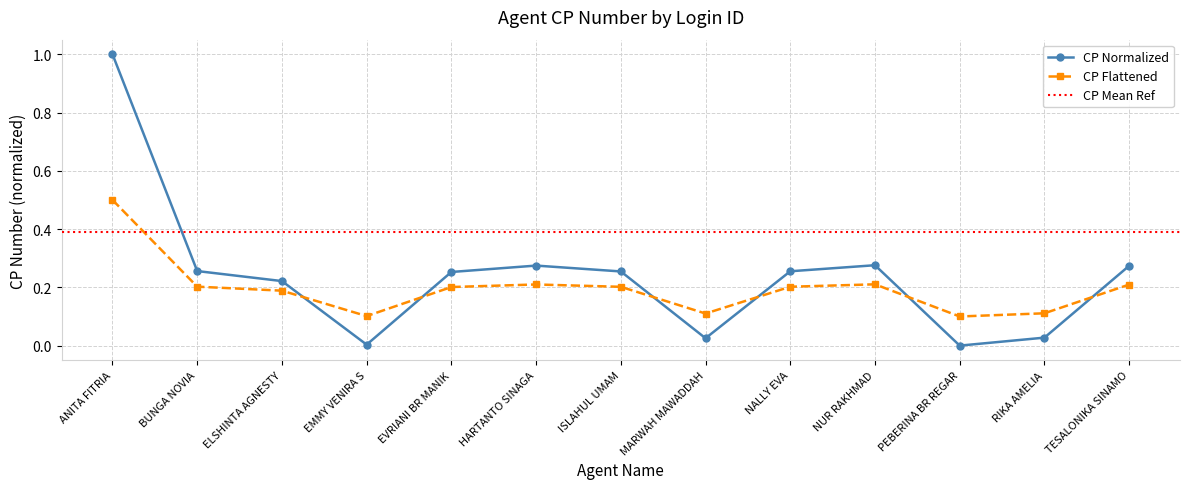

Which category has the highest value across all series?

ANITA FITRIA